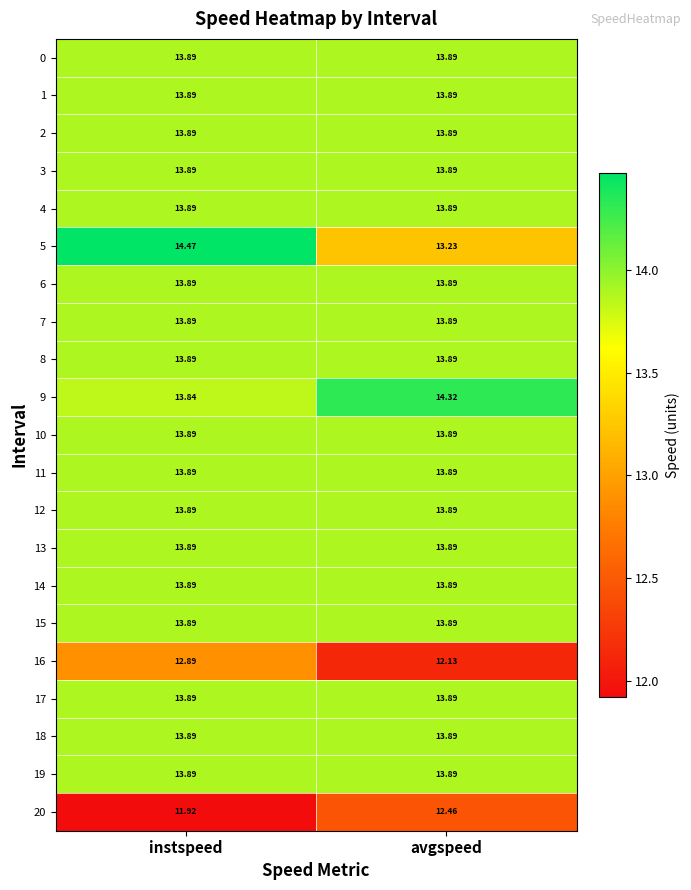

How many series are shown in this chart?

21